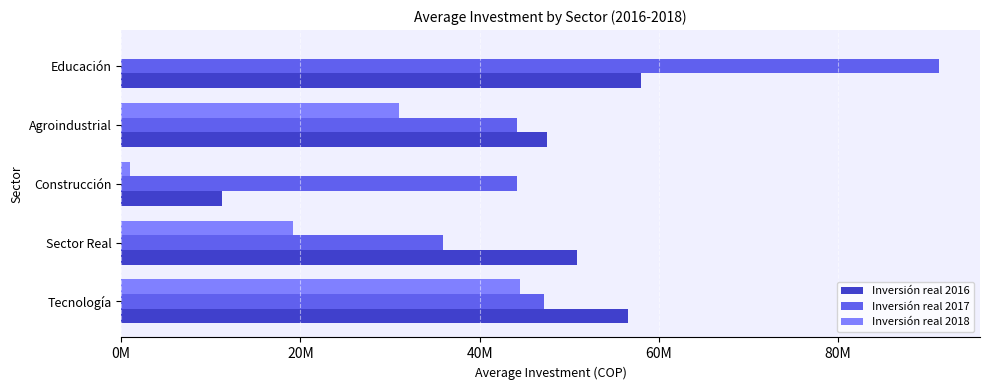

Which series has the largest range (max minus min)?

Inversión real 2017